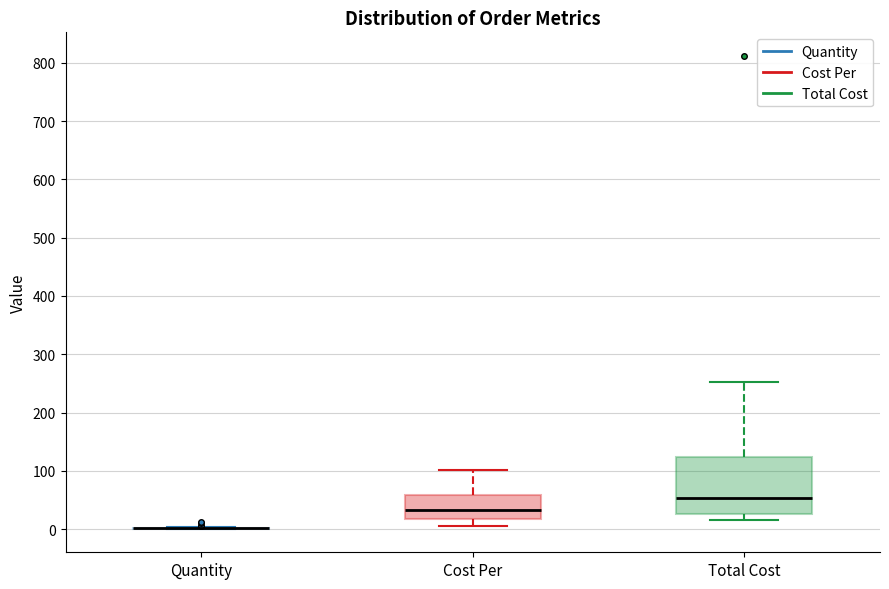

Comparing the boxes themselves (not the whiskers), which one is the tallest?

Total Cost